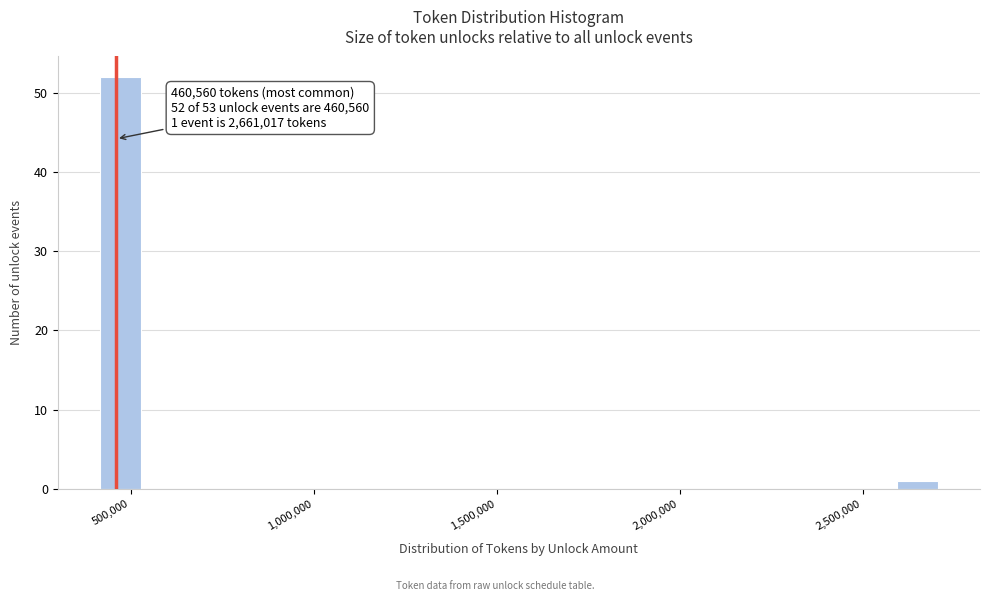

Read against the x-axis, roughly where is the centre of the tallest bar?

450000